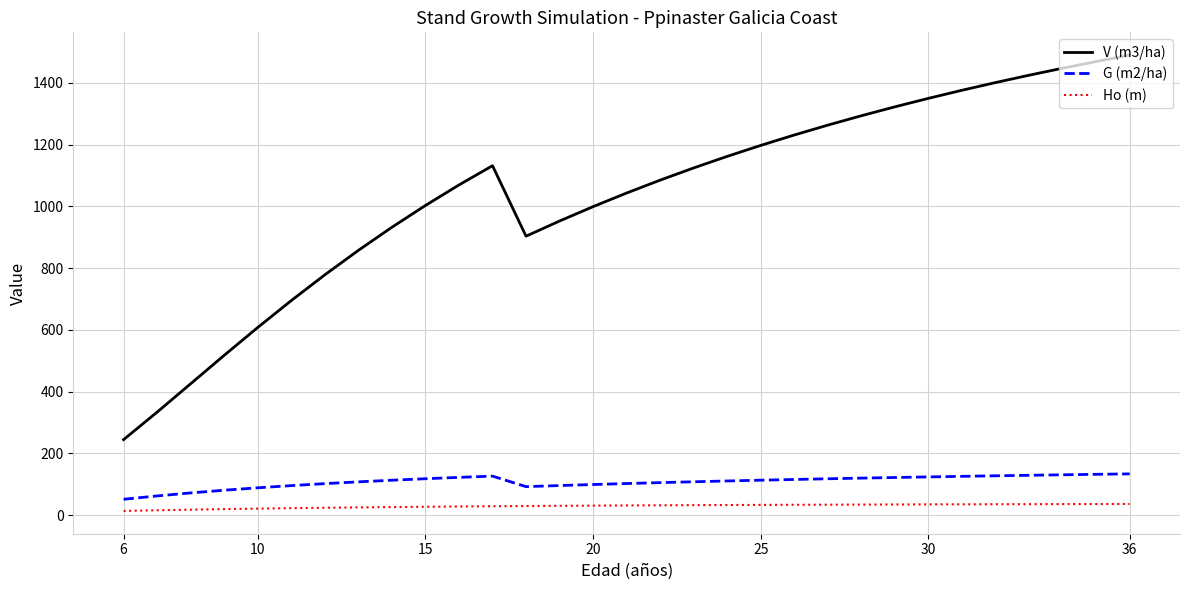

What is the sum of all G (m2/ha) values?

3339.5